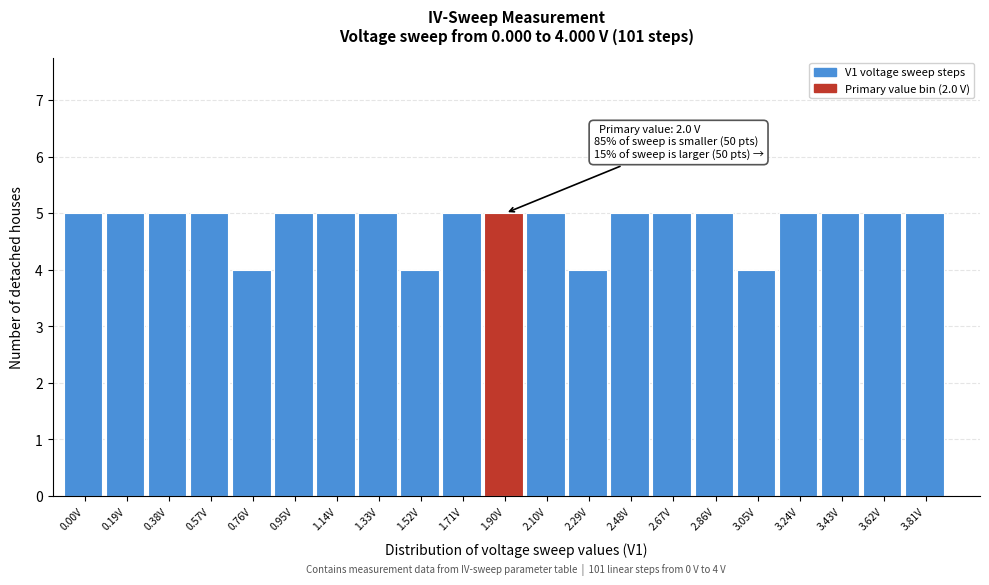

Reading left to right, what are all the values shown in this chart?

5	5	5	5	4	5	5	5	4	5	5	5	4	5	5	5	4	5	5	5	5